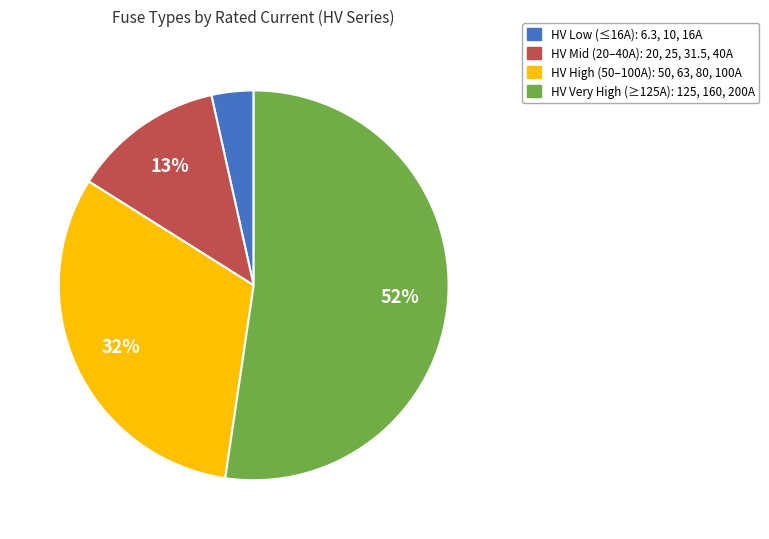

Which slice is the smallest?

HV Low (≤16A): 6.3, 10, 16A